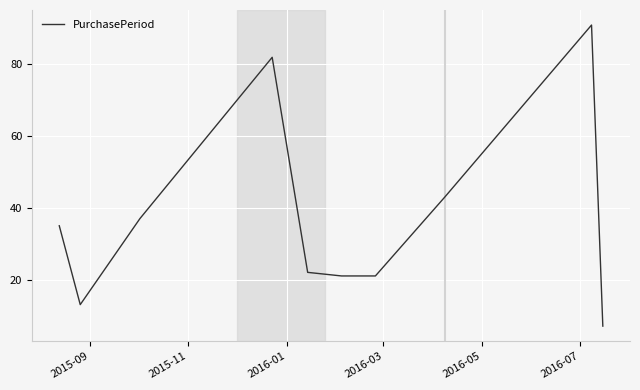

What is the difference between the maximum and minimum values?

84